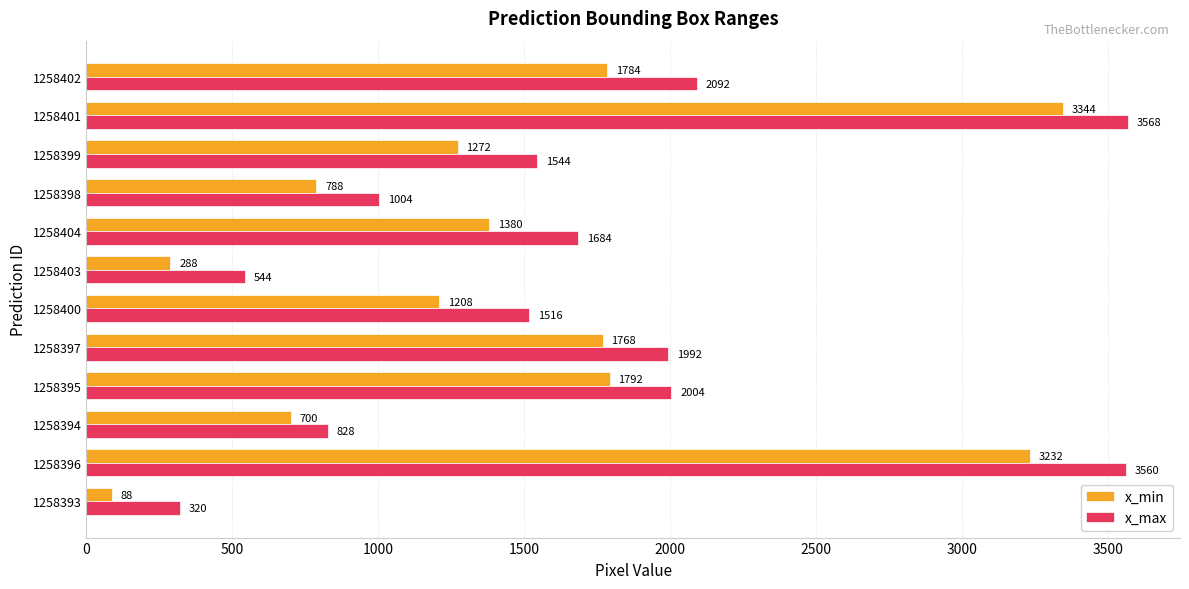

What is the total value across all series at 1258394?

1528